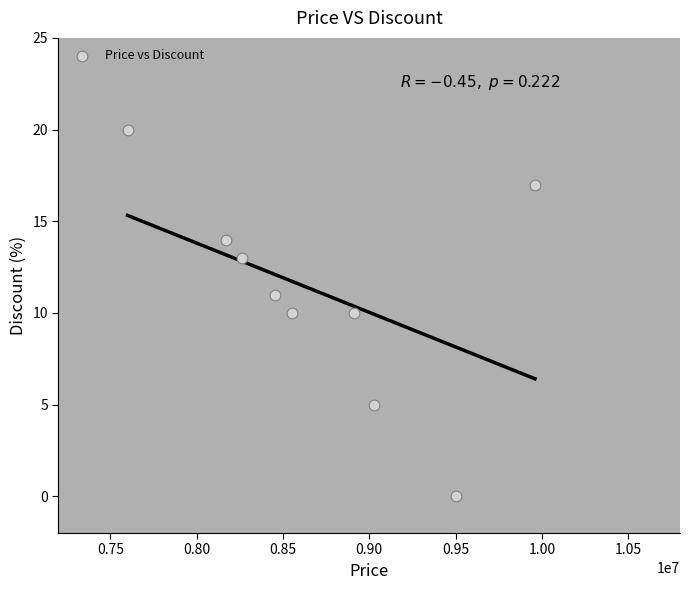

What is the range of X values (max minus min)?

2360000